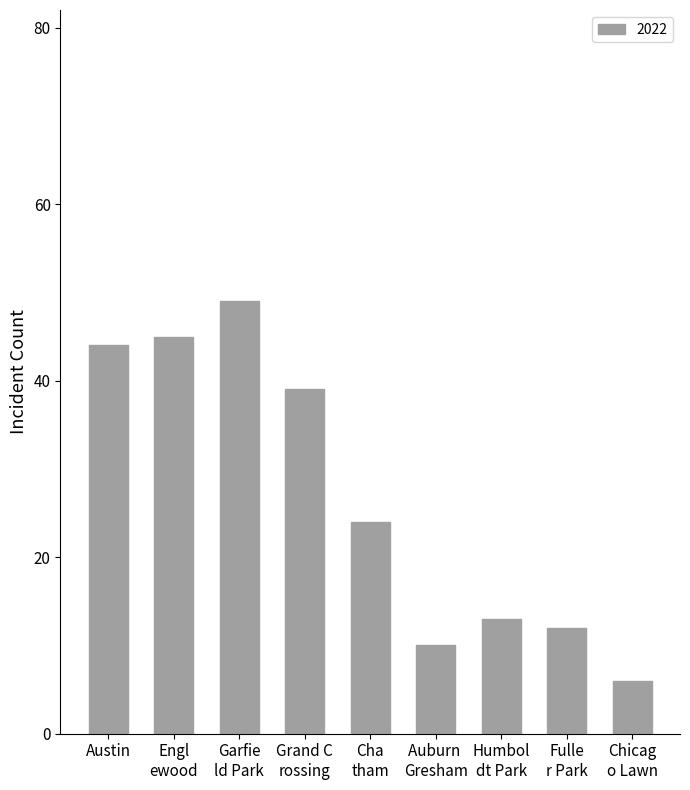

List the labels in order of value, largest first.

Garfie
ld Park, Engl
ewood, Austin, Grand C
rossing, Cha
tham, Humbol
dt Park, Fulle
r Park, Auburn 
Gresham, Chicag
o Lawn